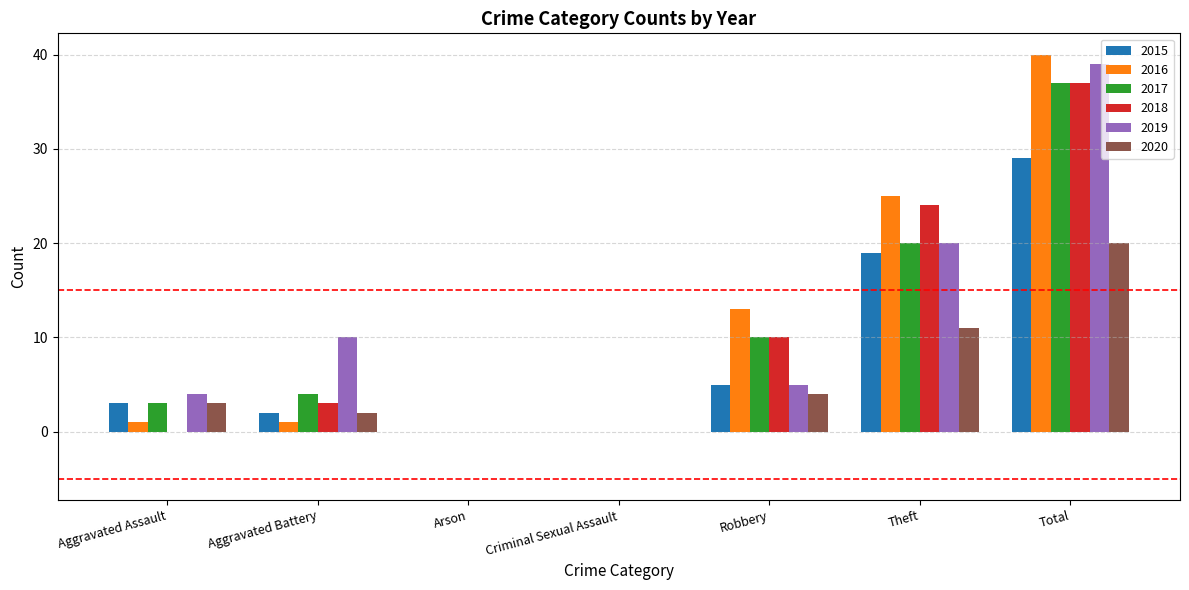

Count the number of data series in this chart.

6